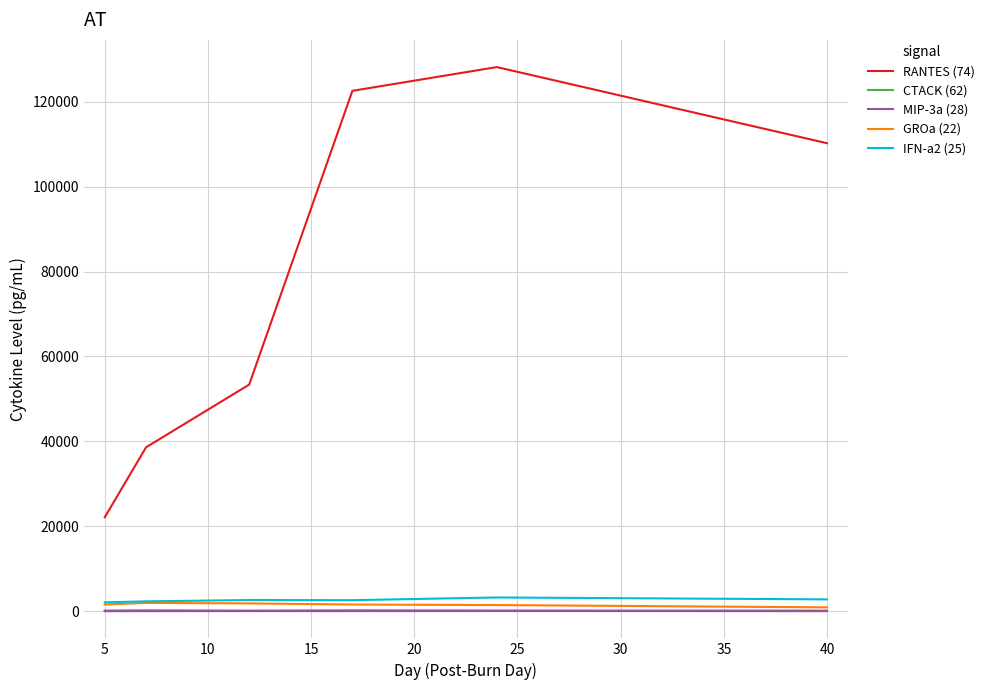

True or false: IFN-a2 (25) and CTACK (62) intersect in this chart.

False